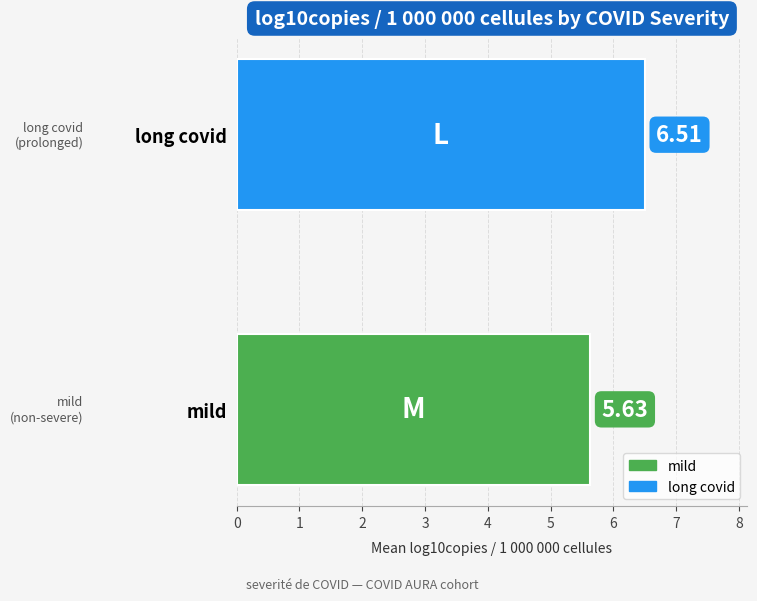

What is the average value?

6.1